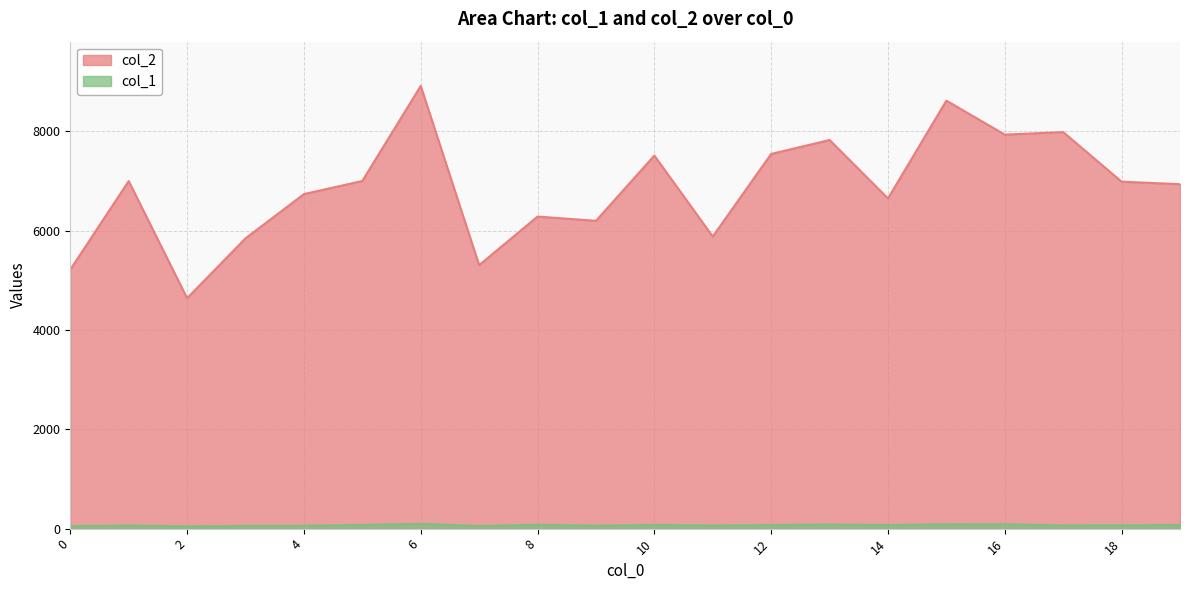

How many lines are shown in the chart?

2